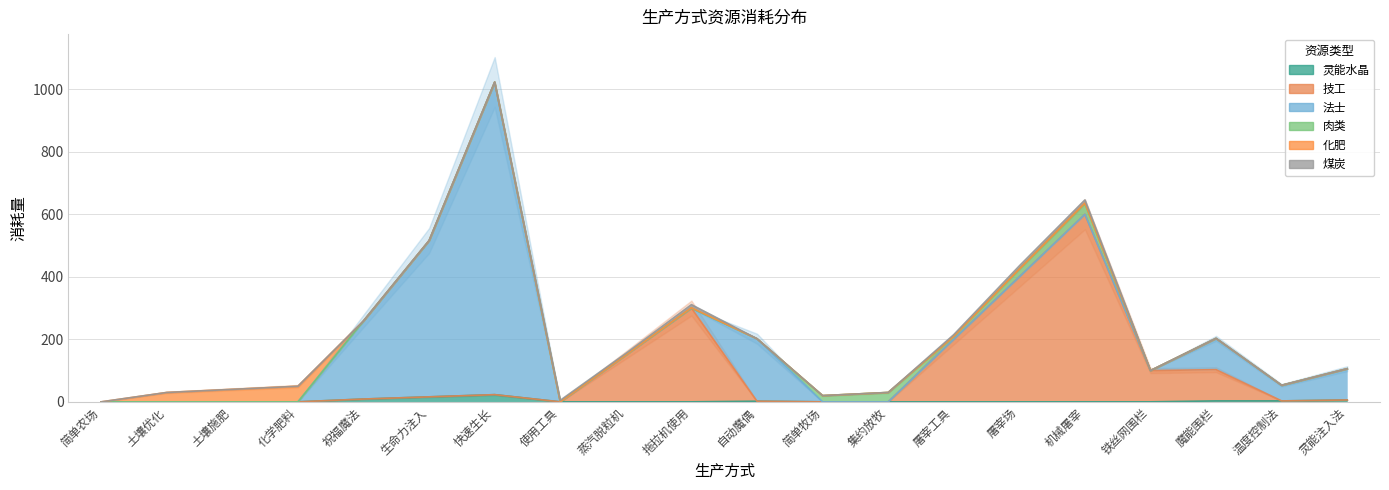

How many intersections are there between 灵能水晶 and 肉类?

1